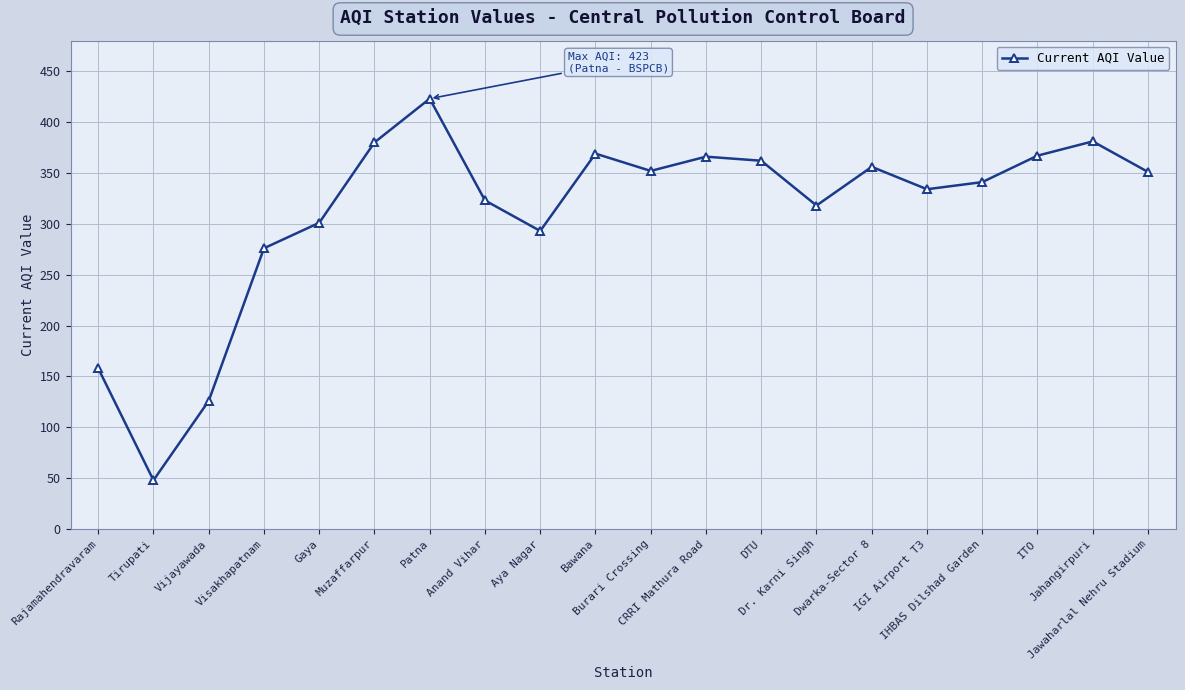

What is the label of the 13th point from the left?

DTU